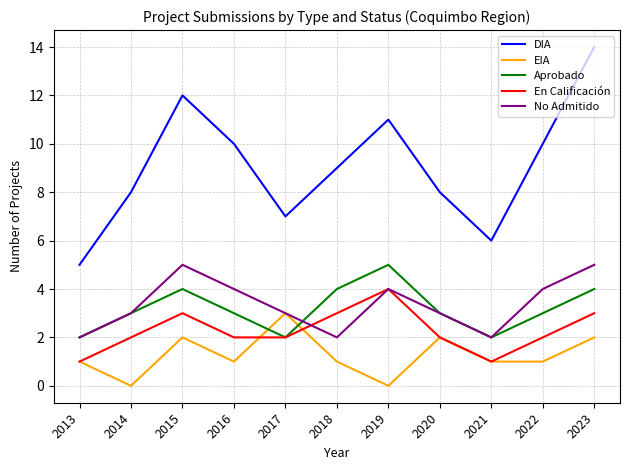

How many lines are shown in the chart?

5